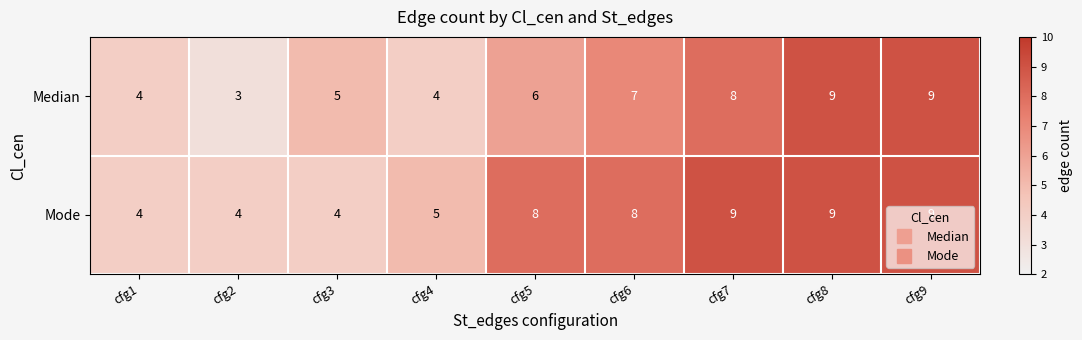

Which series changed the most between cfg3 and cfg8?

Mode